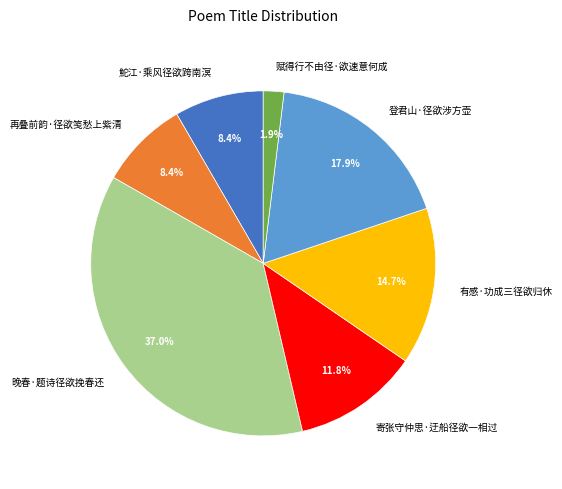

What is the smallest slice in the pie chart?

赋得行不由径·欲速意何成